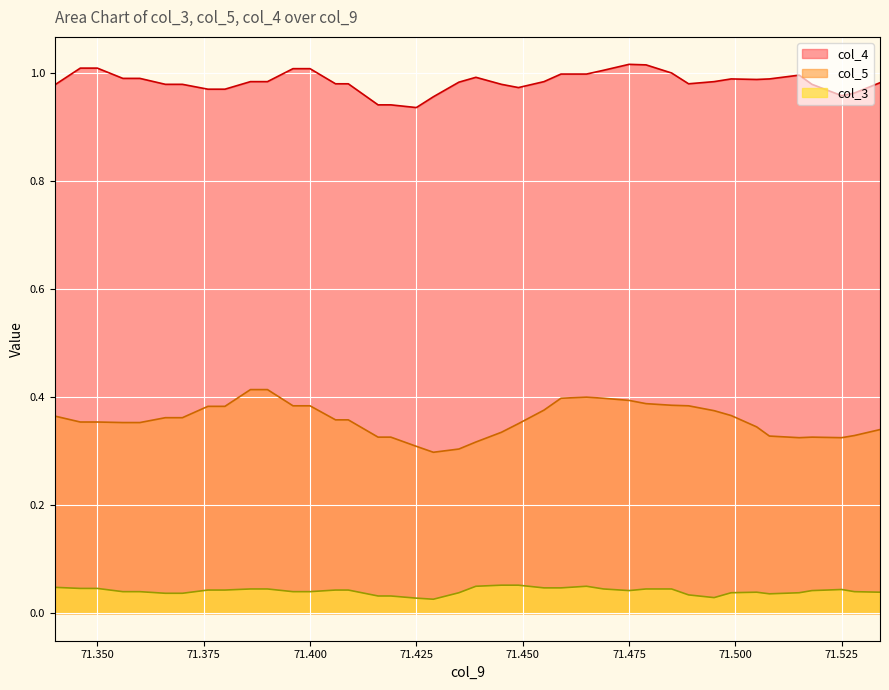

At how many categories does at least one series exceed 0?

40